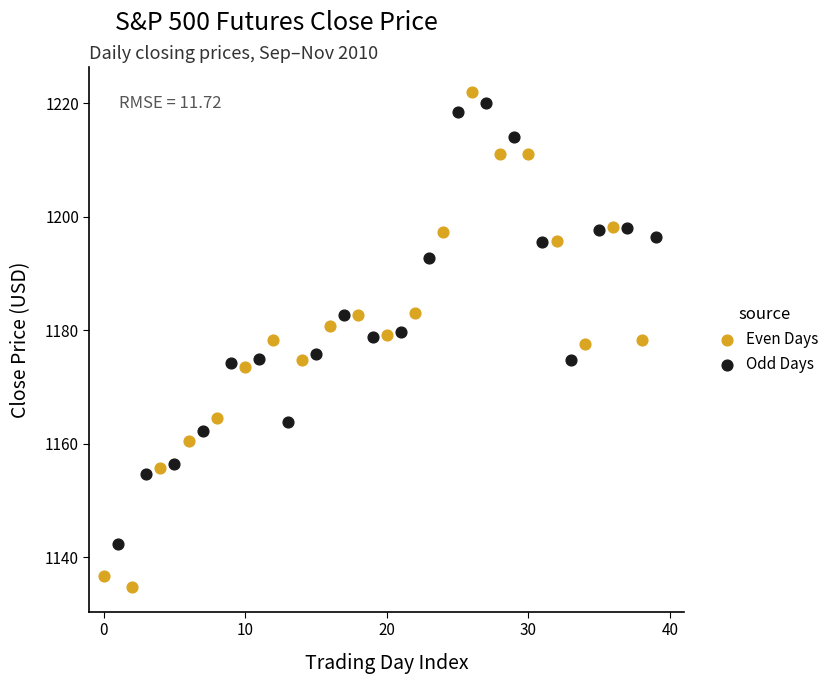

What are all the series names shown in the legend?

Even Days, Odd Days